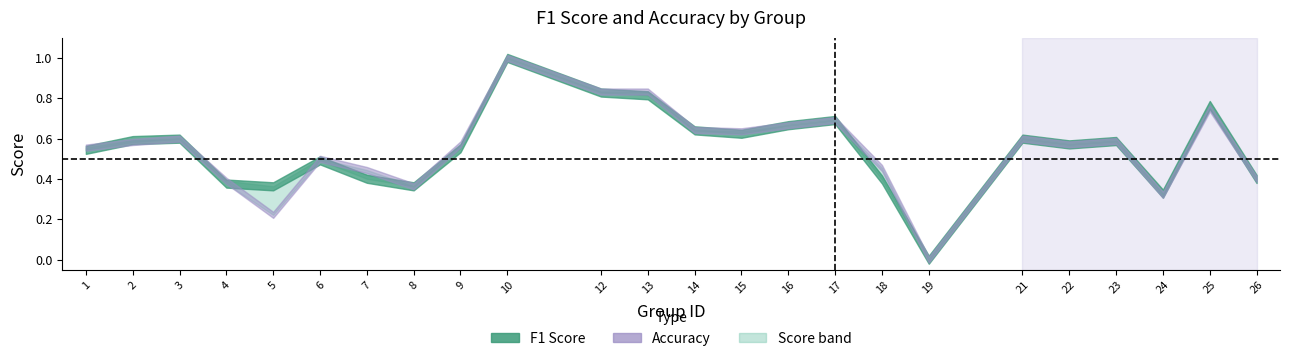

Count the number of data series in this chart.

2